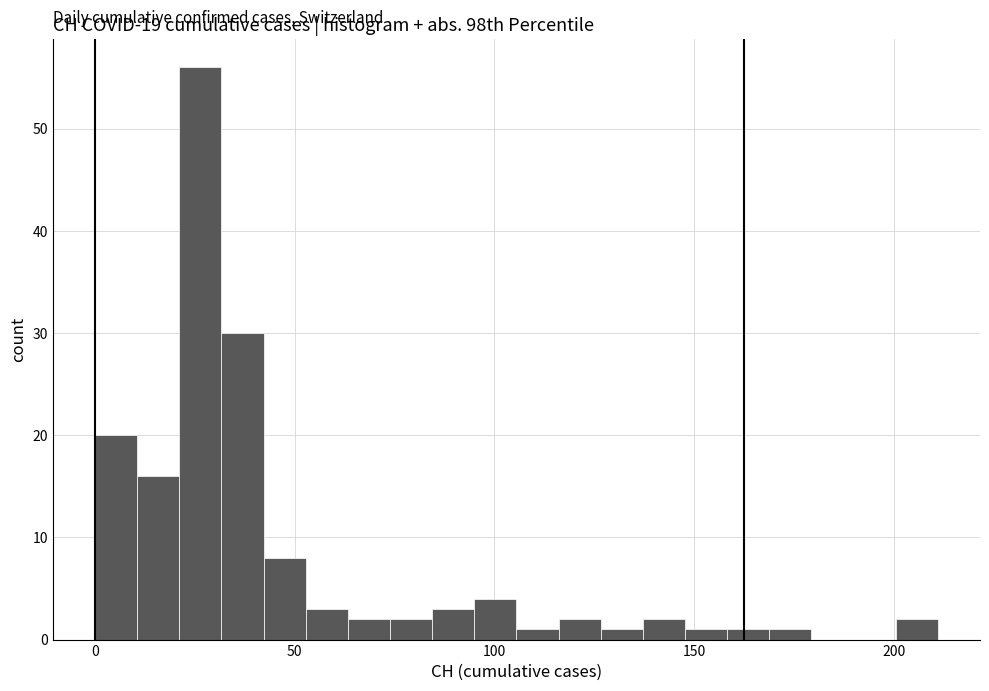

Around what value on the x-axis is the tallest bar? Give the approximate position of its centre, as read against the axis.

25